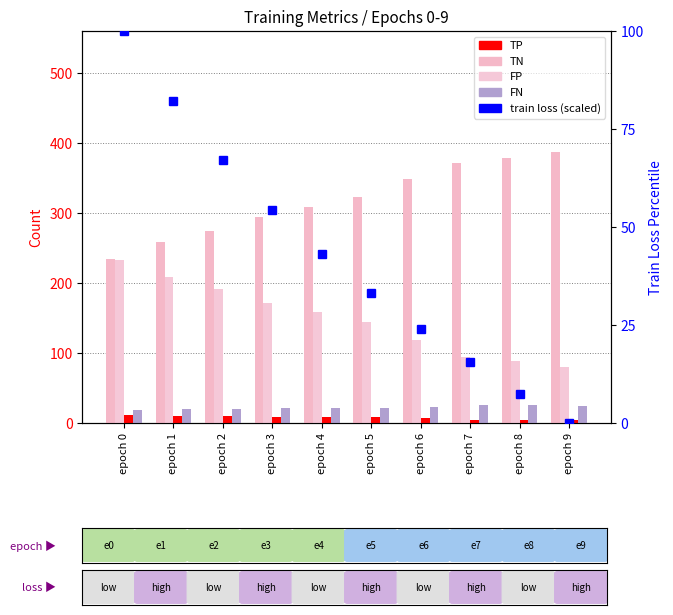

What is the average value of the TN series?

318.1